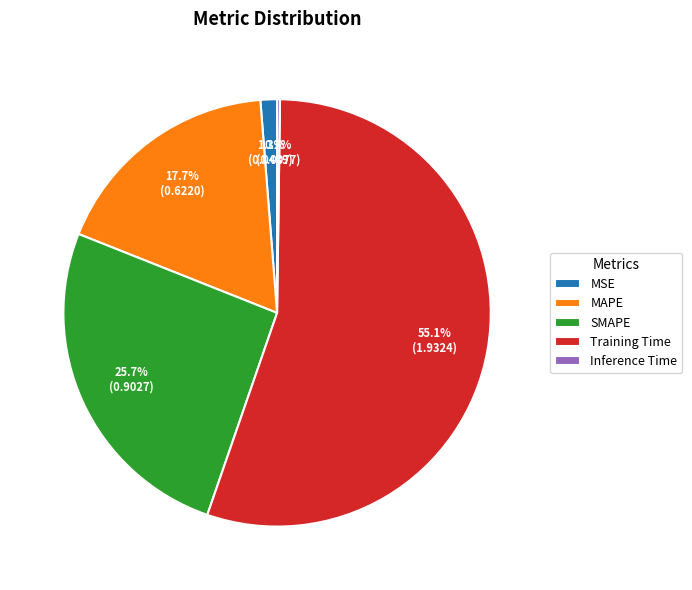

Is there a majority slice in this chart?

Yes